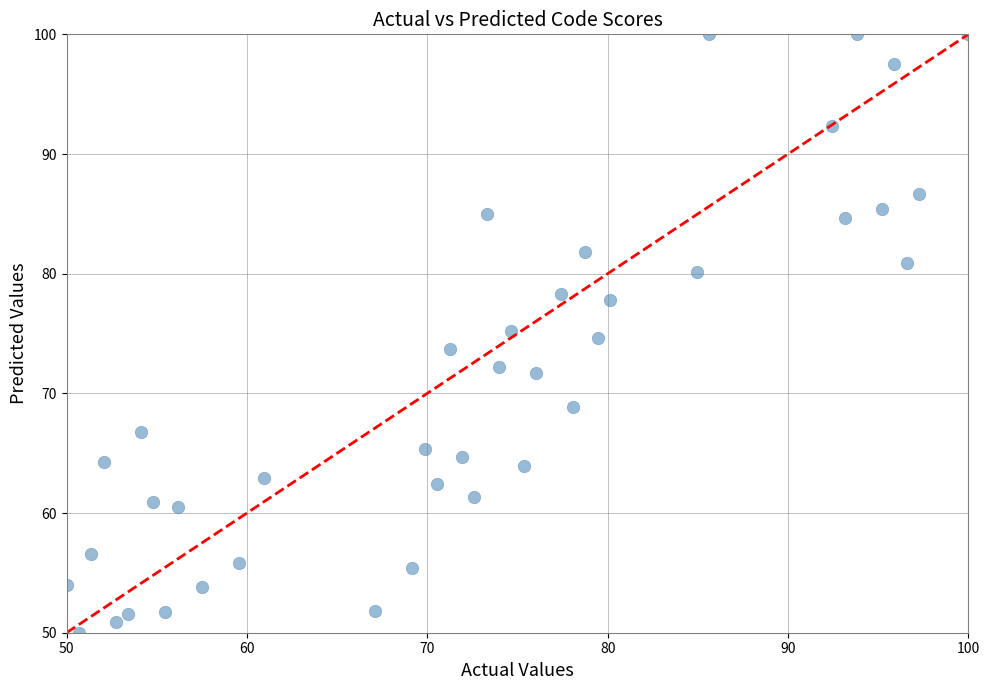

What is the range of X values (max minus min)?

50.0